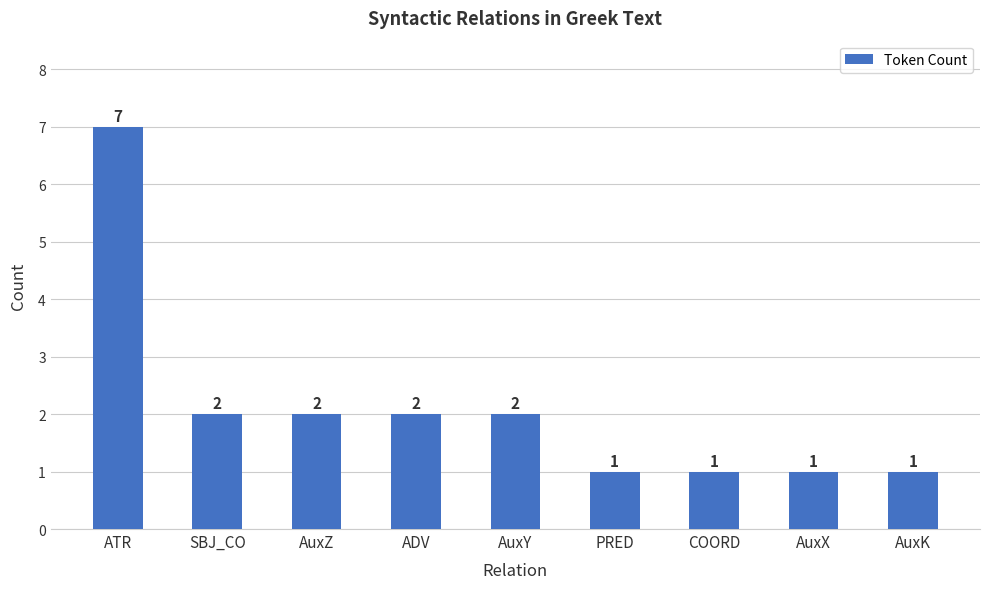

What is the average value?

2